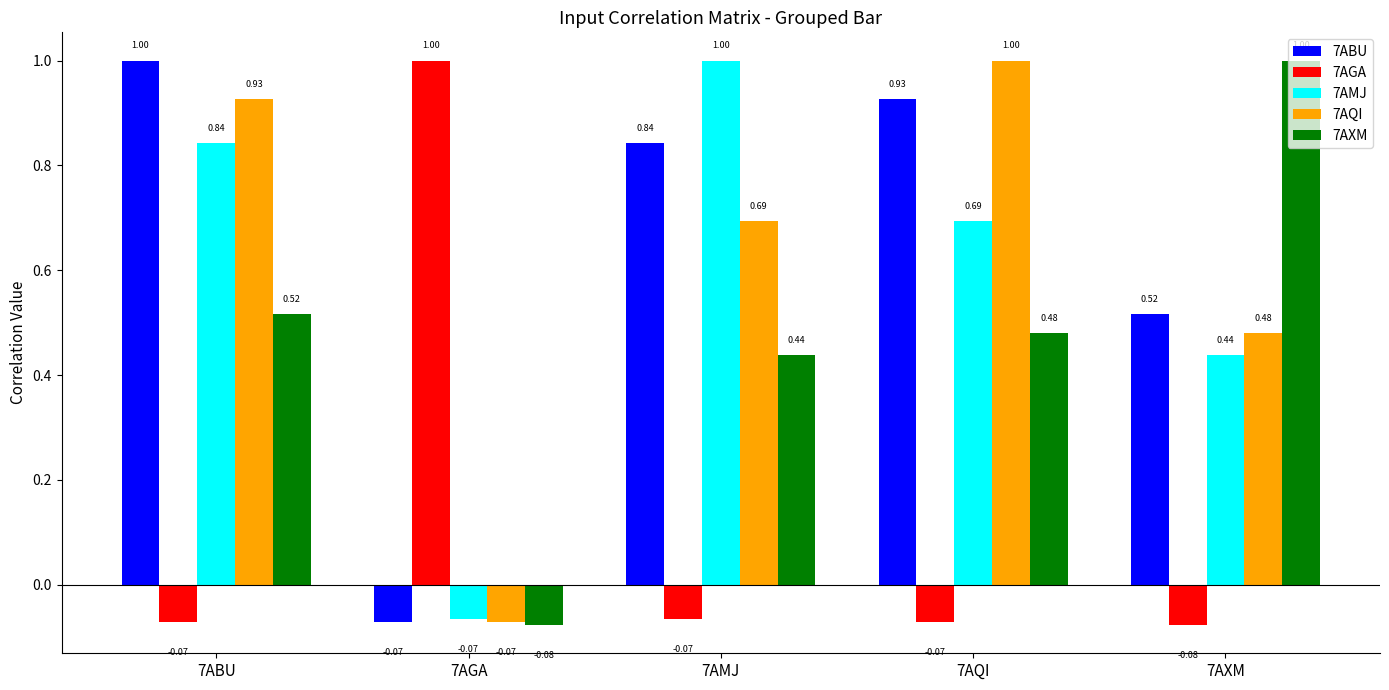

What is the difference between the second highest and minimum values in the 7ABU series?

1.0